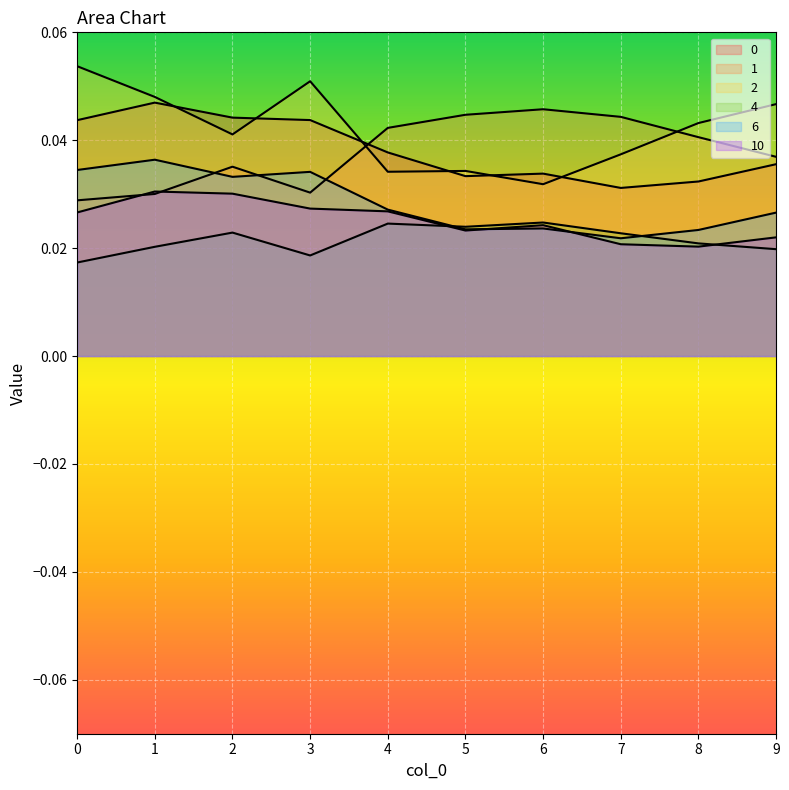

The 1 series shows 0.1 at 3. True or false?

False